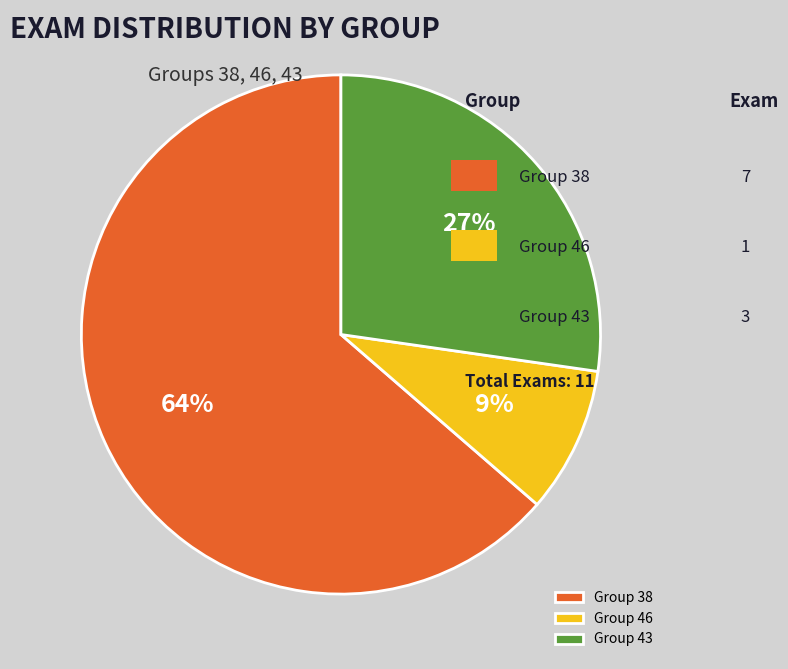

Between Group 46 and Group 43, which is larger?

Group 43